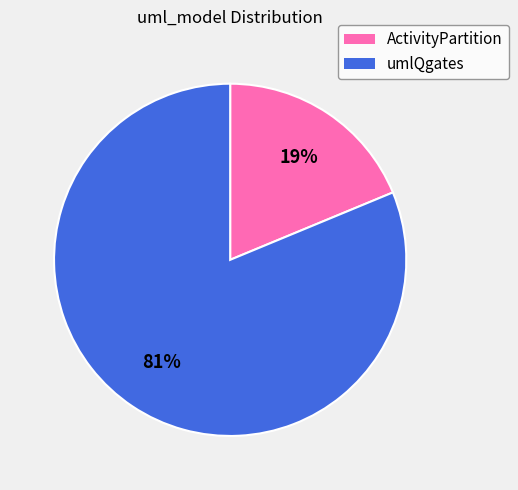

To the nearest percent, what is the average slice percentage?

50%